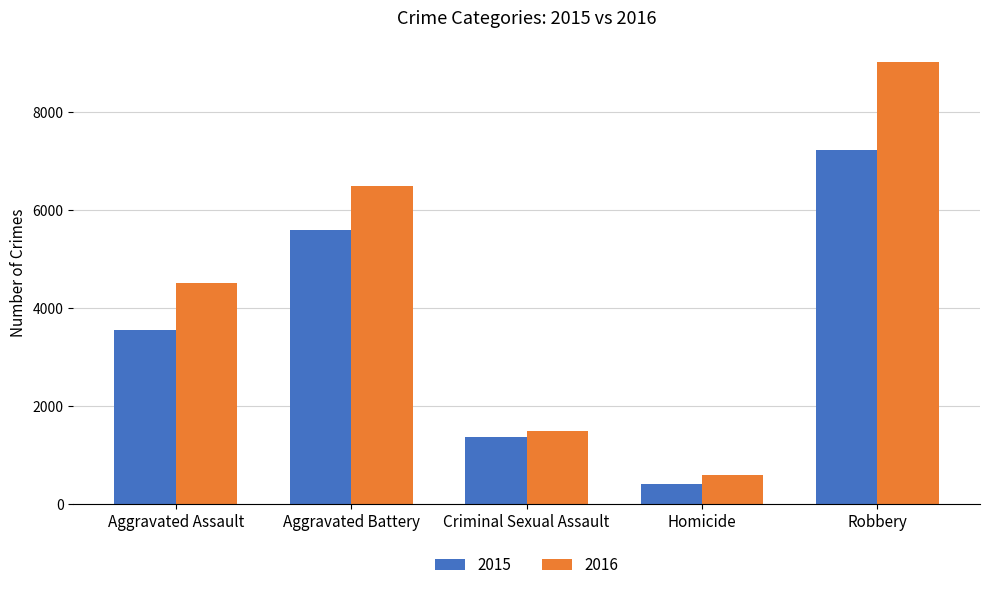

Which series has the widest spread of values?

2016